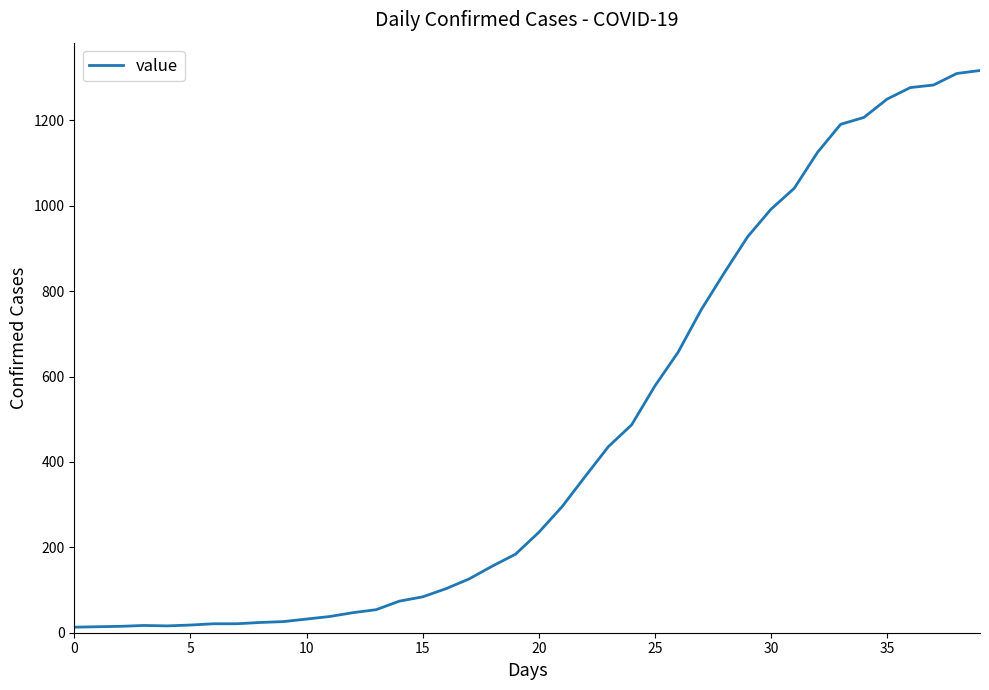

What is the greatest value displayed?

1317